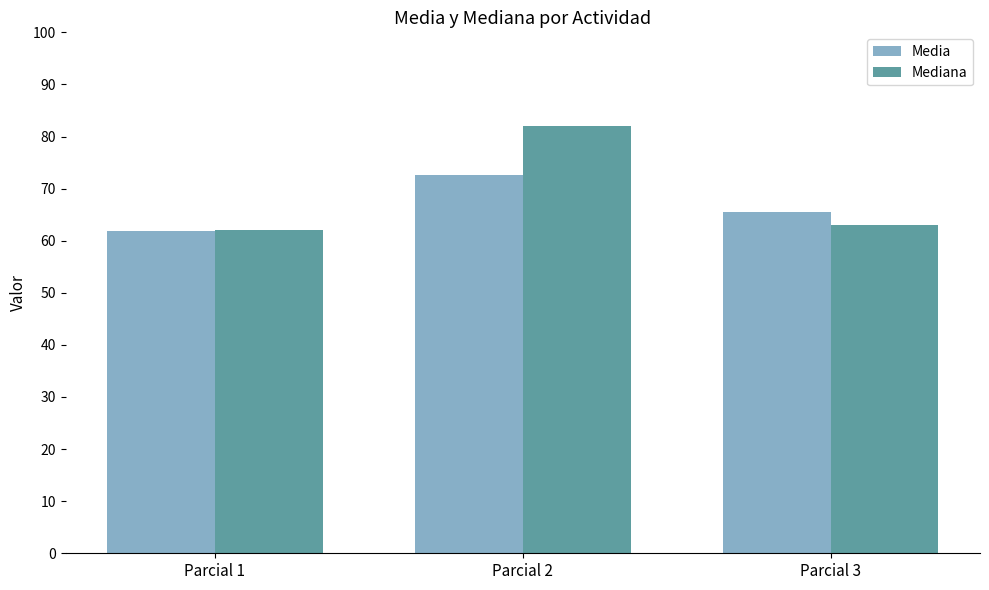

Reading left to right, extract all data points from this chart.

Media: 61.9	72.6	65.5
Mediana: 62.0	82.0	63.0